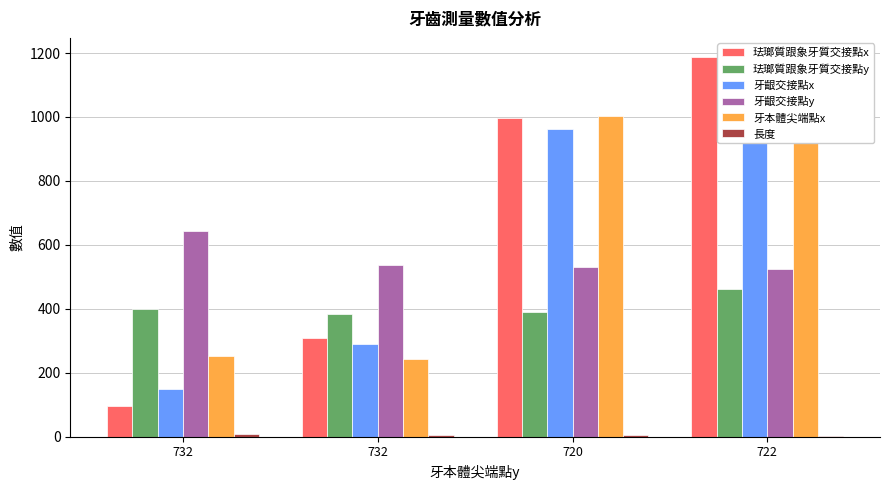

What is the difference between the maximum and second lowest values in the 牙齦交接點x series?

892.0